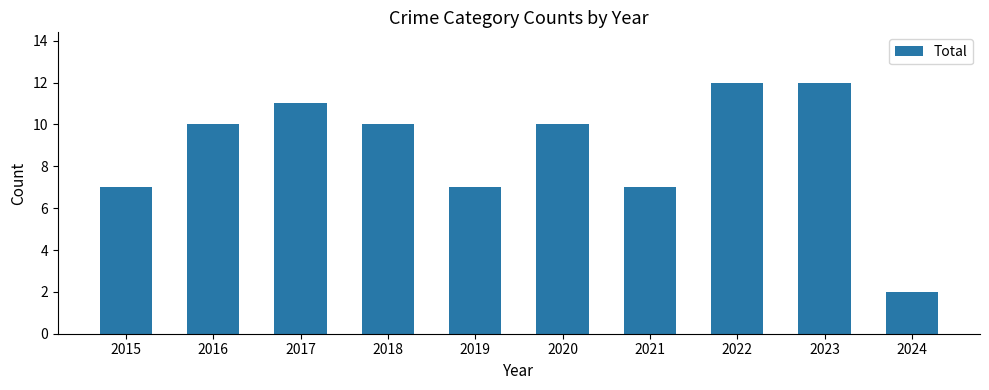

Approximately how many times larger is the value at 2016 compared to 2022?

0.8